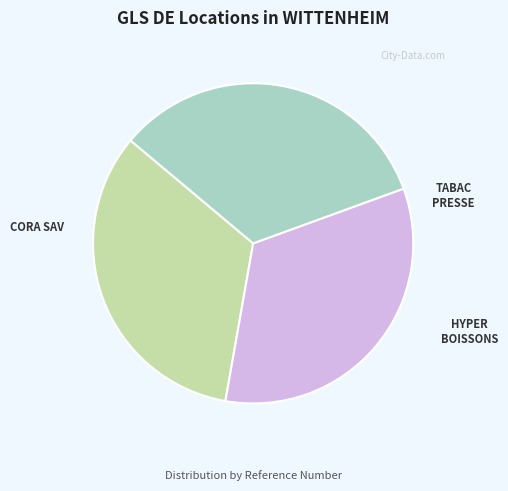

Is there a majority slice in this chart?

No